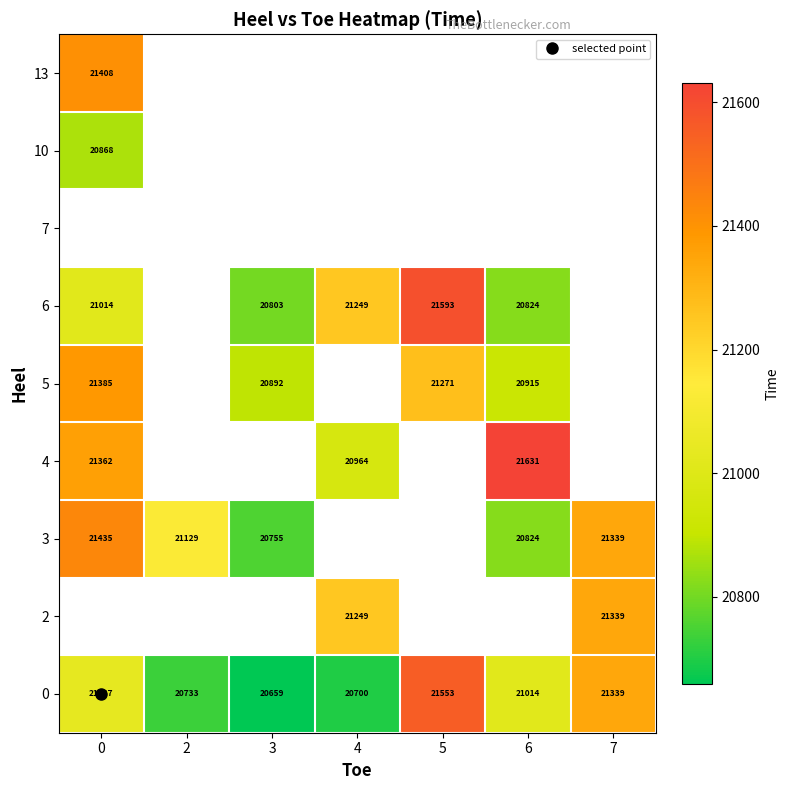

Which category has the lowest value across all series?

3